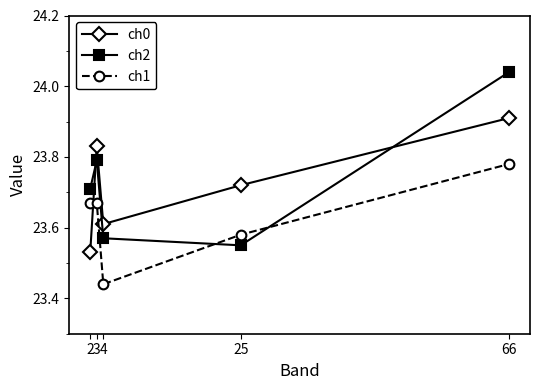

Where do ch0 and ch2 first cross each other?

2 and 3